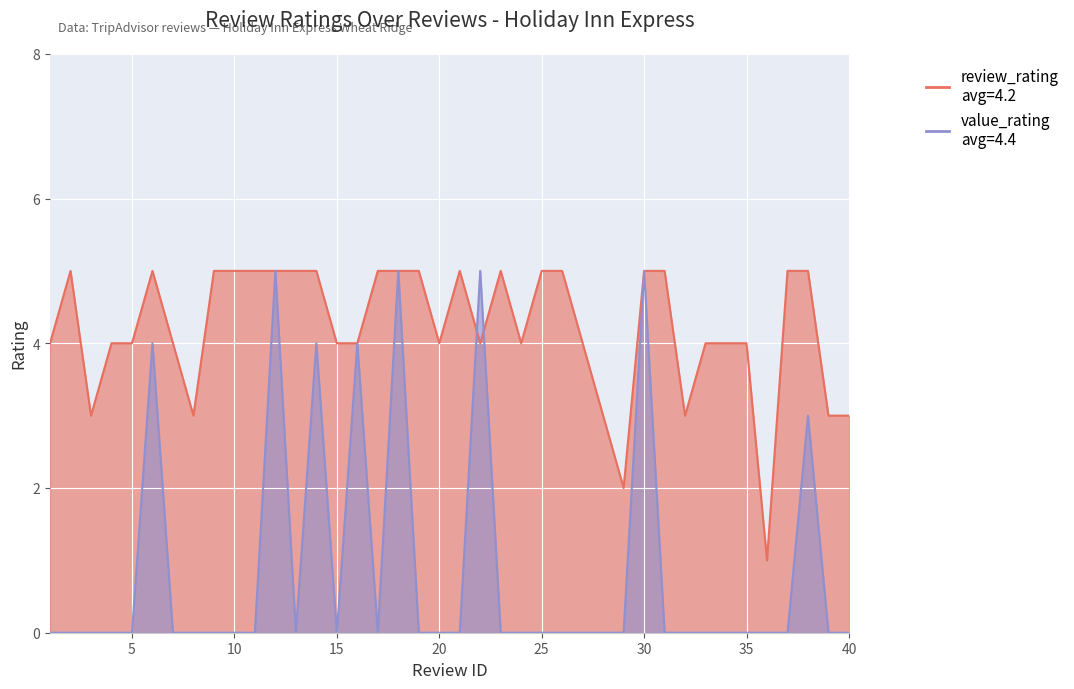

At which category does review_rating reach its first local peak?

2